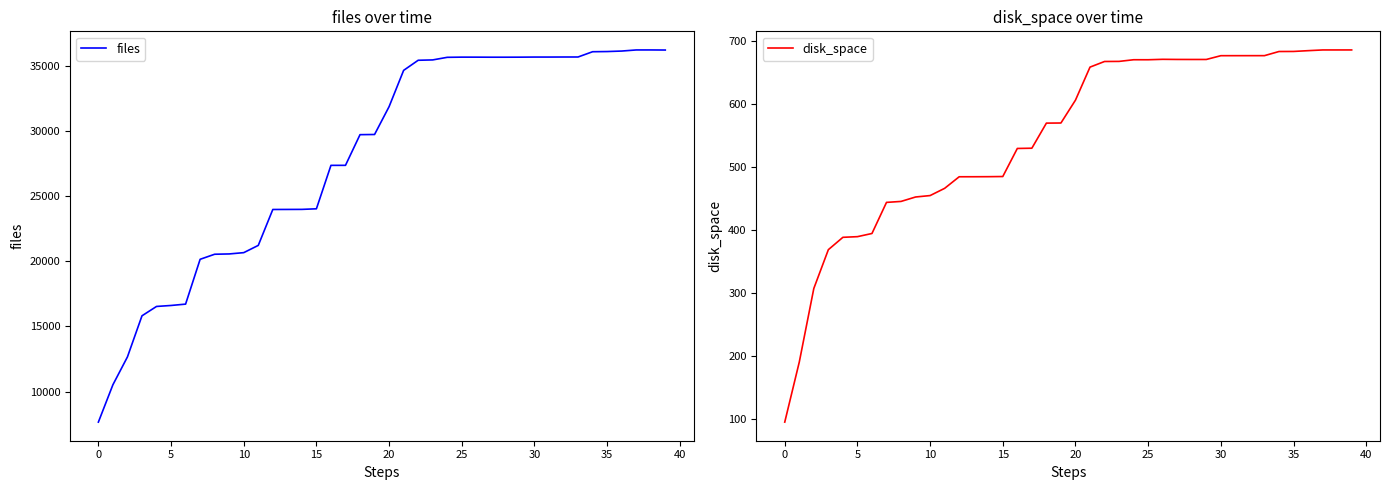

The value of files at 25 is 54868. True or false?

False